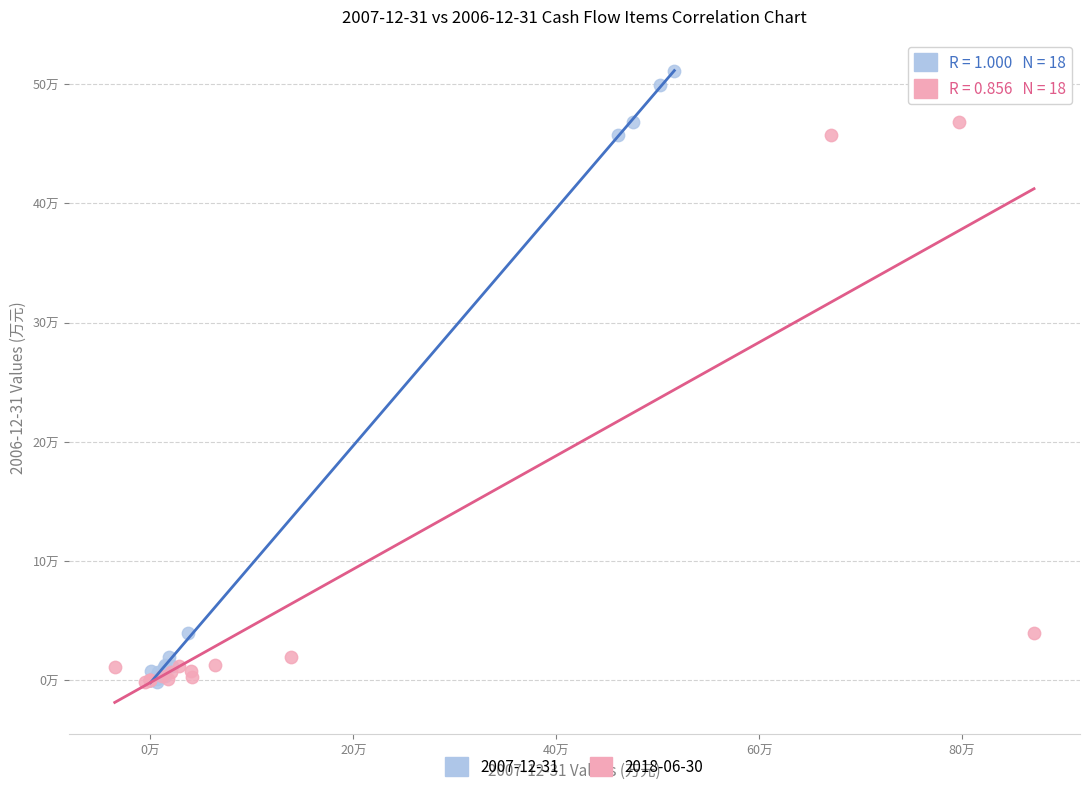

What are all the series names shown in the legend?

2007-12-31, 2018-06-30